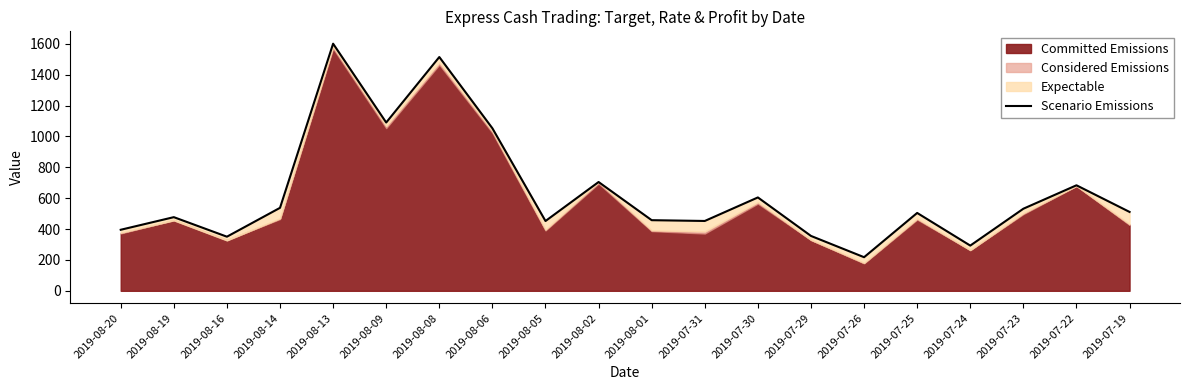

Reading right to left, list all the values displayed in this chart.

511.1	683.7	531.9	293.0	504.6	217.8	355.6	605.0	452.6	457.7	705.0	452.3	1053.1	1514.9	1090.5	1601.3	537.7	350.7	477.3	395.5